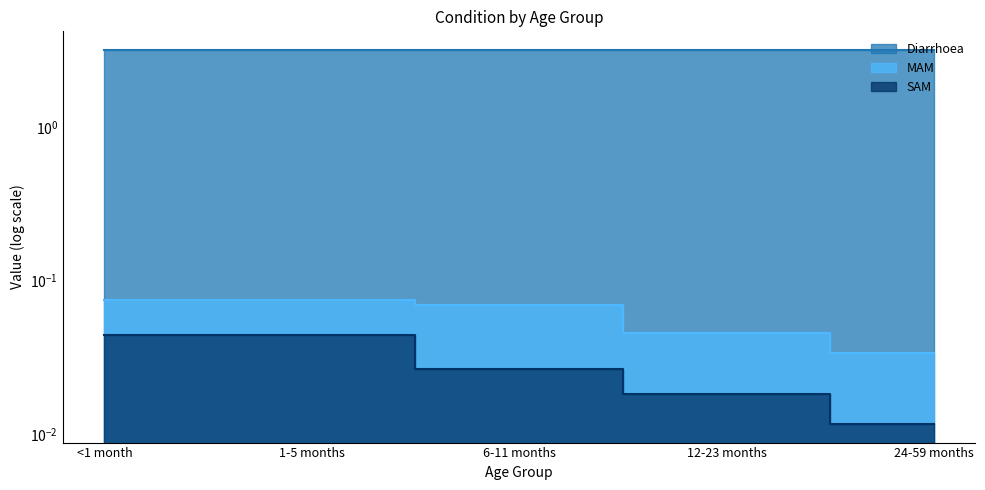

What is the label of the 4th point from the left?

12-23 months